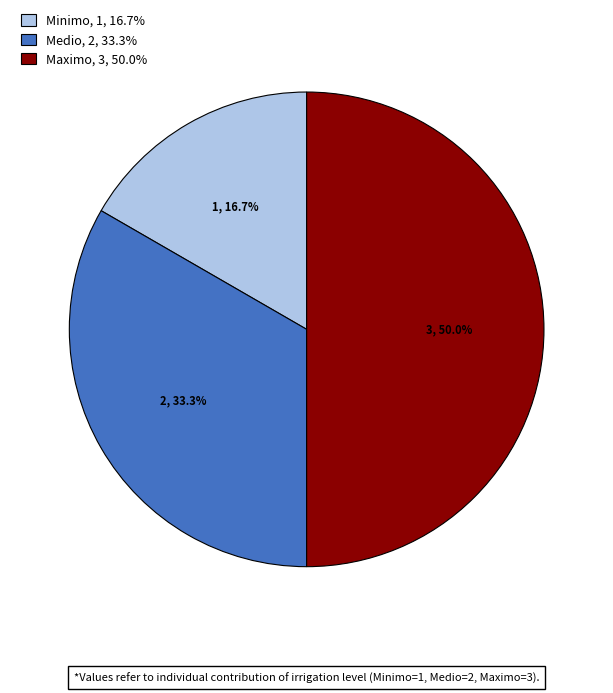

To the nearest percent, what percentage of the pie is Minimo?

17%